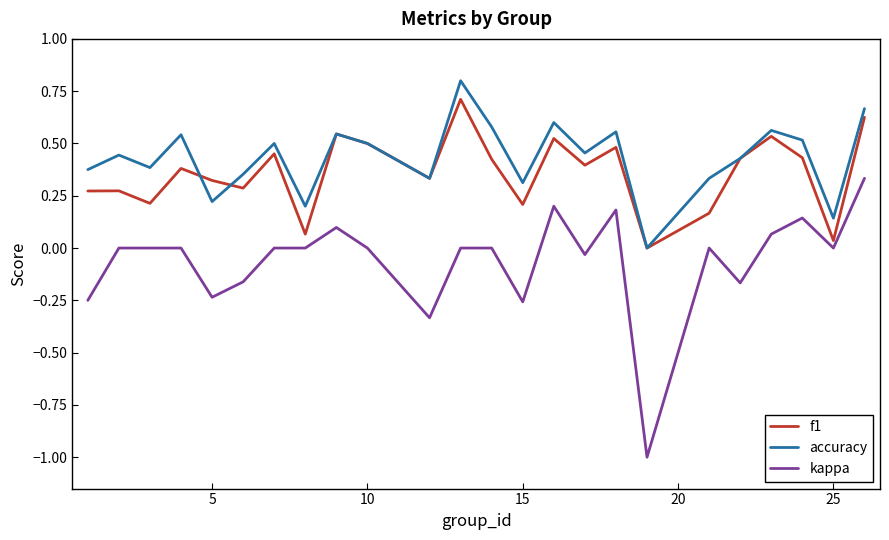

How many lines are shown in the chart?

3